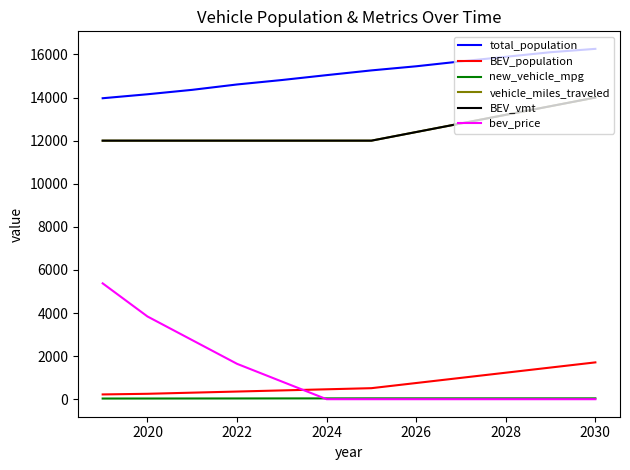

At which label is bev_price closest to 2688?

2022